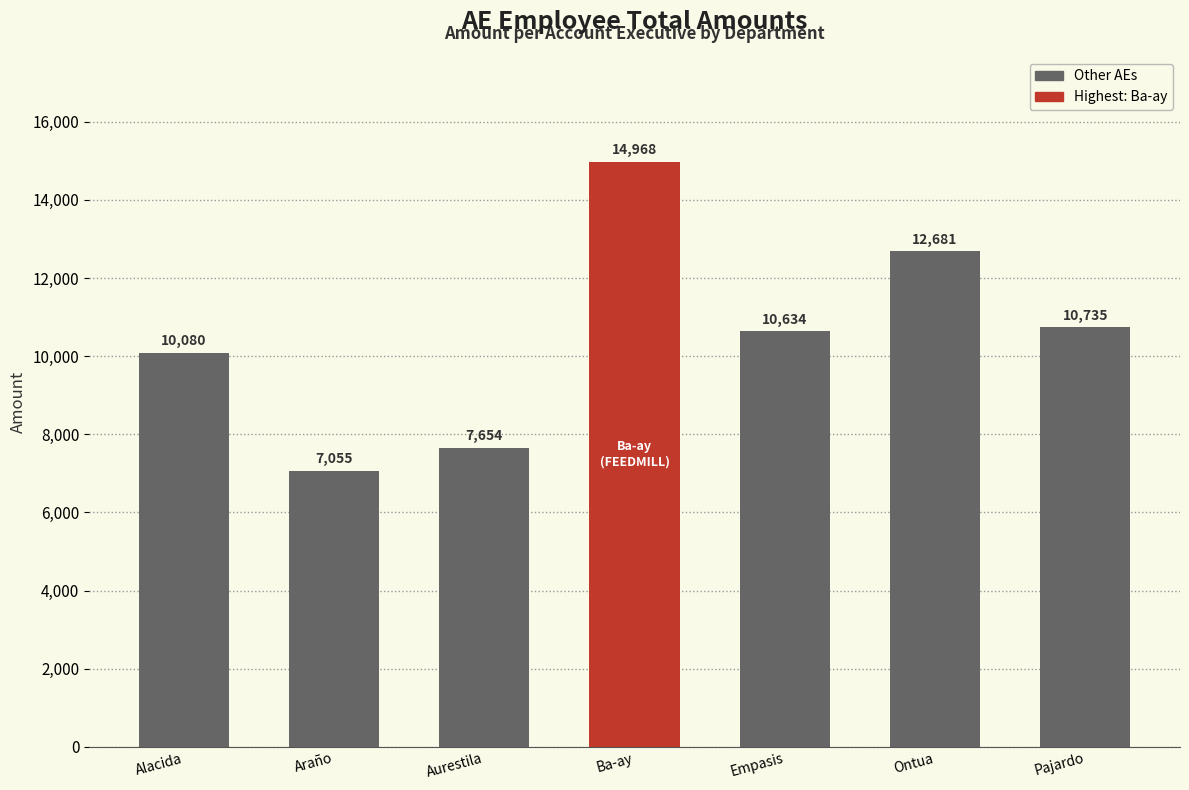

What is the change in value from Aurestila to Empasis?

+2980